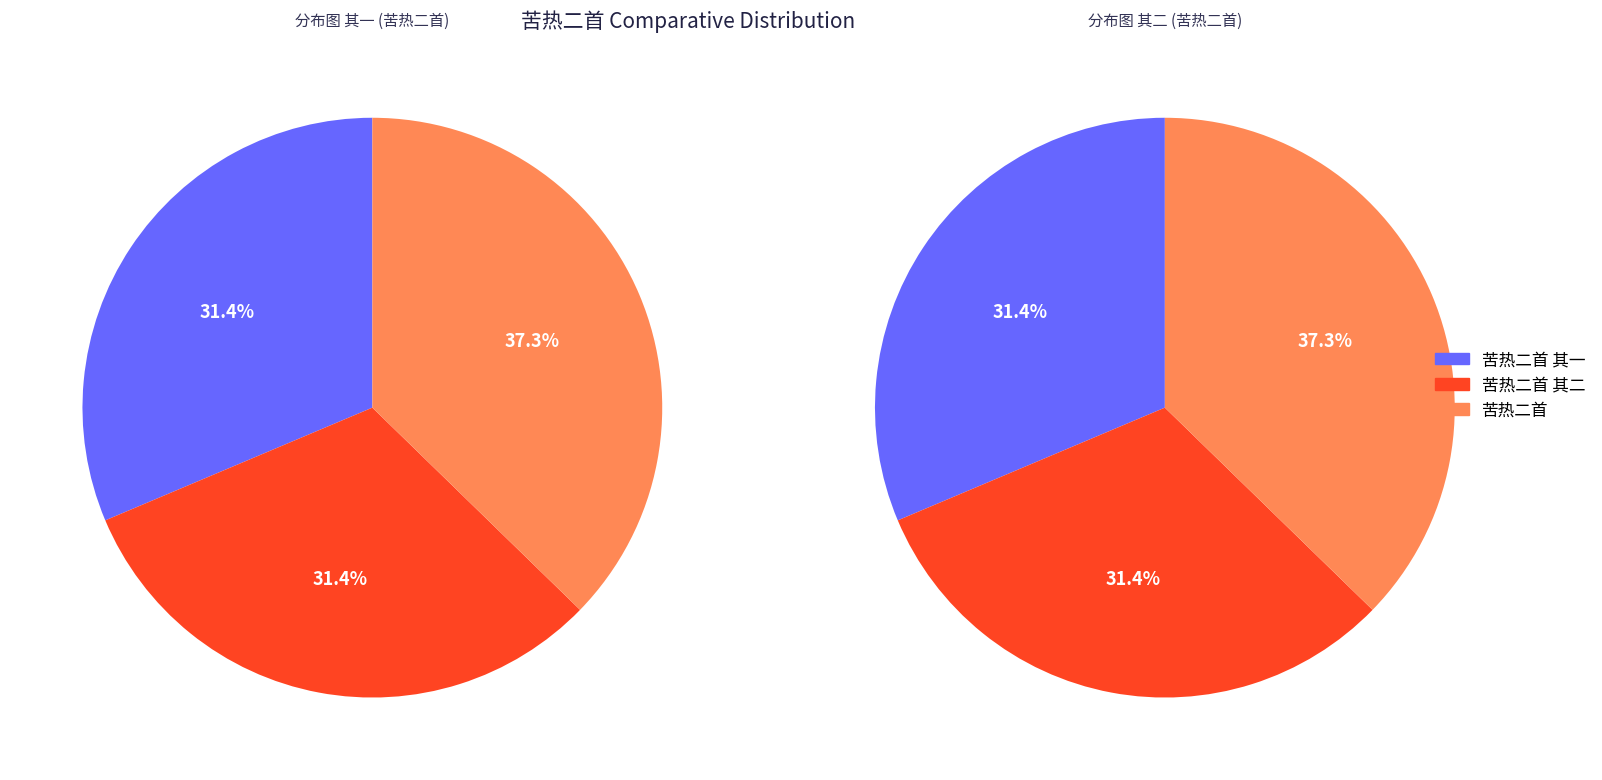

Rank the series by their maximum value, from highest to lowest.

苦热二首, 苦热二首 其一, 苦热二首 其二